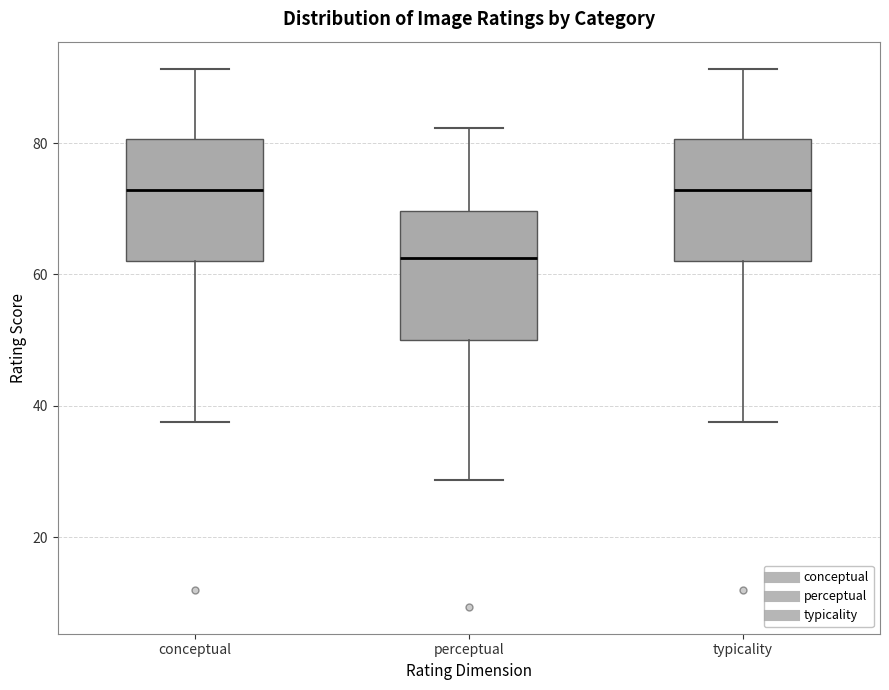

Where does the median line of the box for typicality sit on the y-axis? The values are not printed on the chart, so give them approximately, as read against the axis.

72